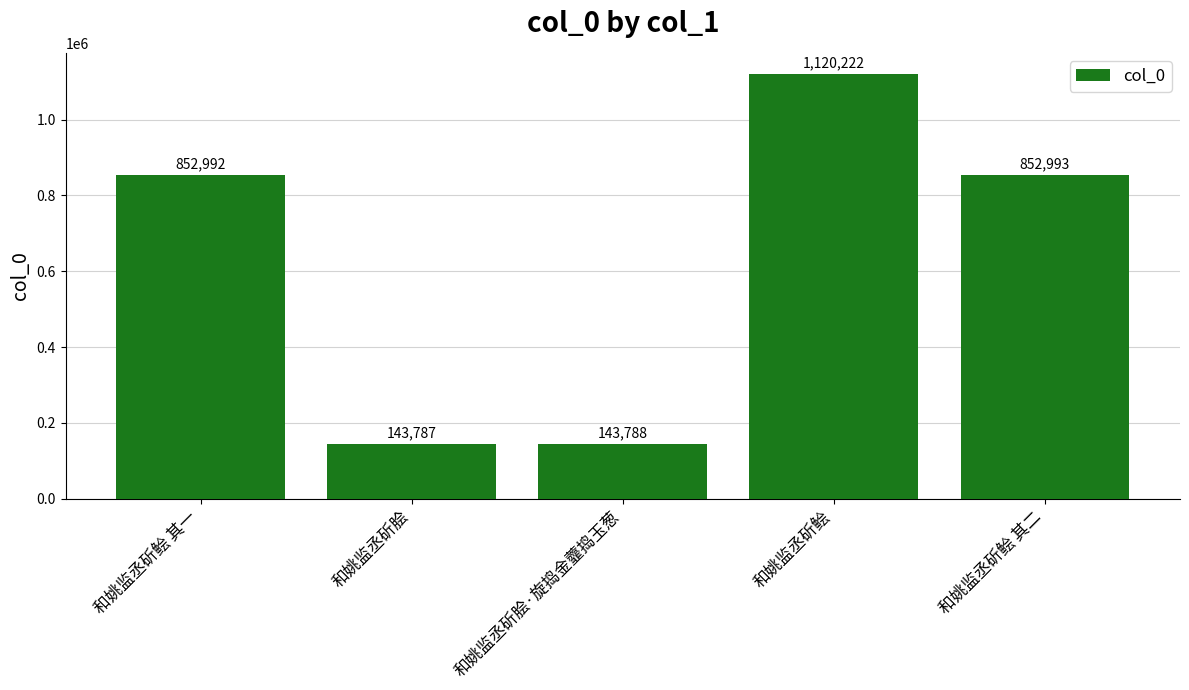

What is the value of the 1st bar from the left?

852992